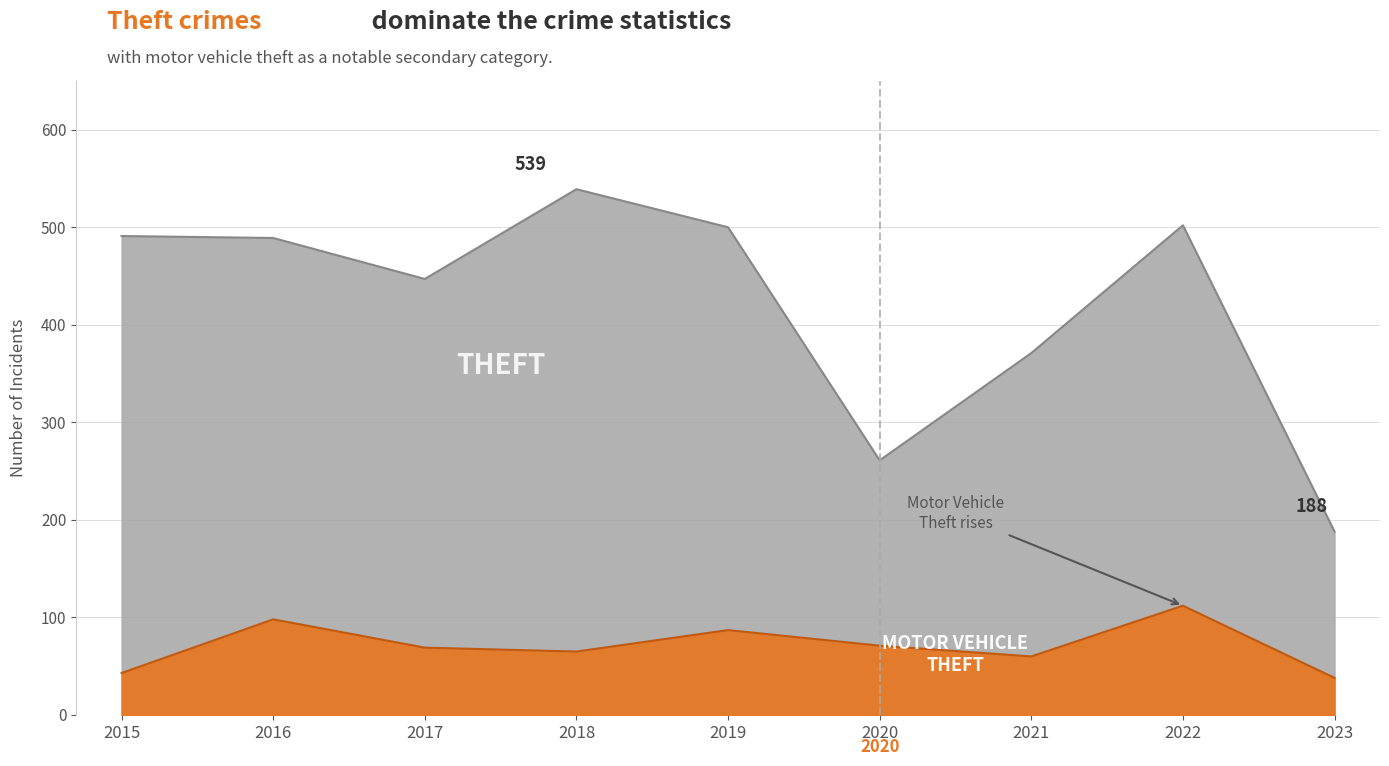

List the labels in order of Theft value, smallest first.

2023, 2020, 2021, 2017, 2016, 2015, 2019, 2022, 2018